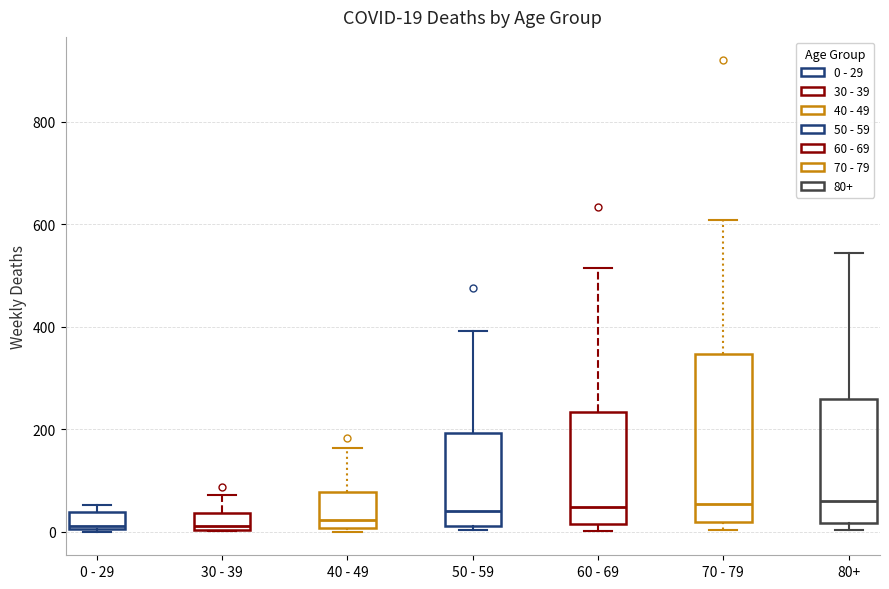

Comparing the boxes themselves (not the whiskers), which one is the tallest?

70 - 79